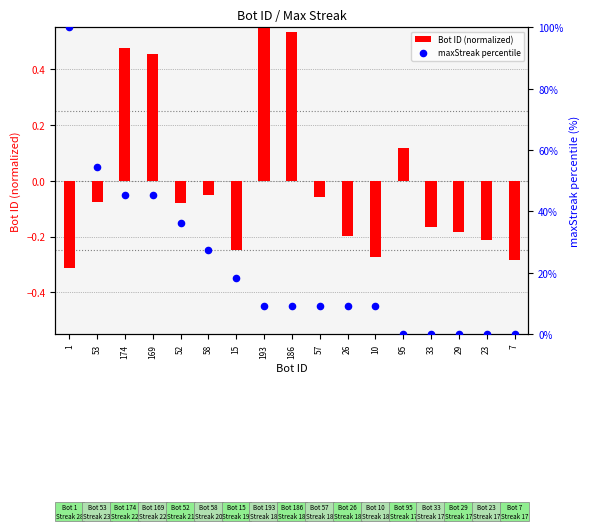

Which series has the largest total across all categories?

maxStreak percentile